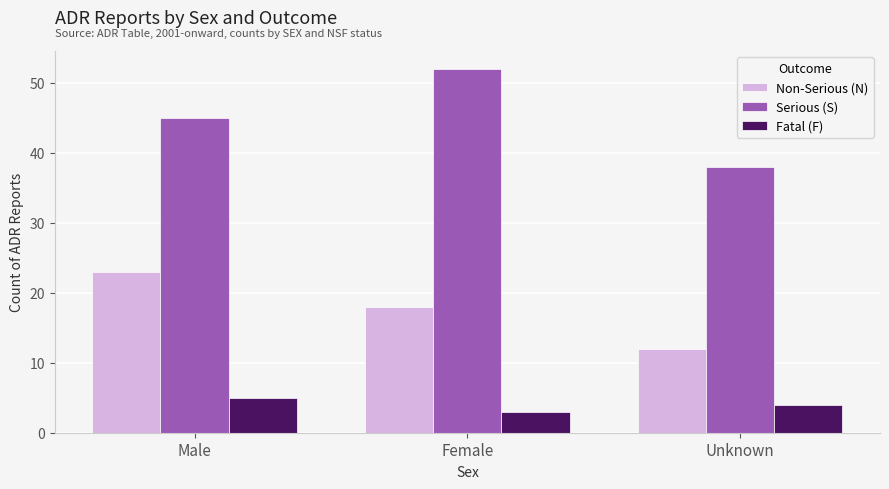

Count the number of categories in the chart.

3